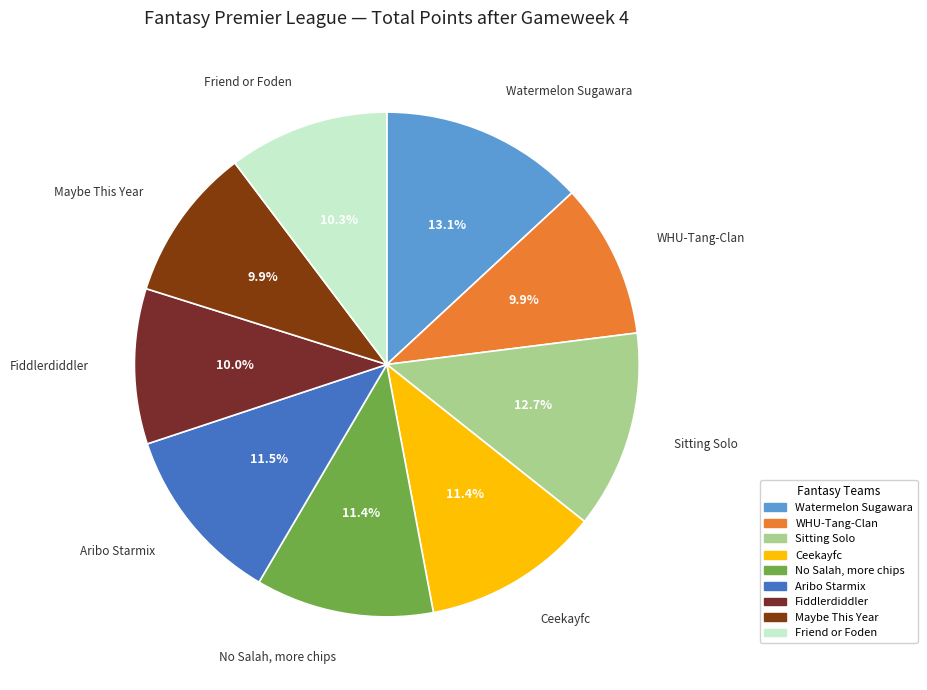

To the nearest percent, what is the average slice percentage?

11%